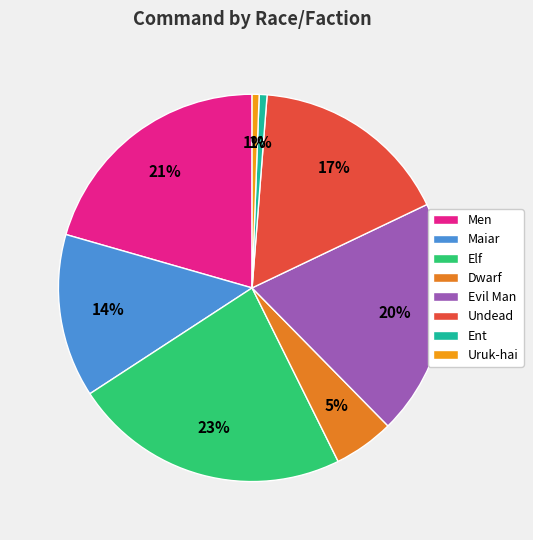

How many segments does this pie chart have?

8